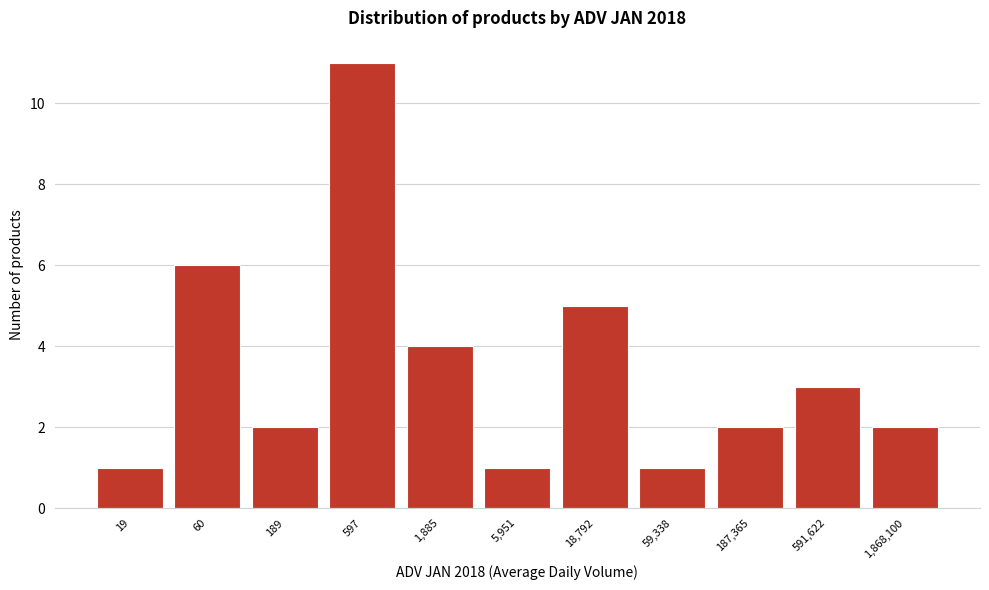

Reading left to right, what are all the values shown in this chart?

19=1	60=6	189=2	597=11	1,885=4	5,951=1	18,792=5	59,338=1	187,365=2	591,622=3	1,868,100=2